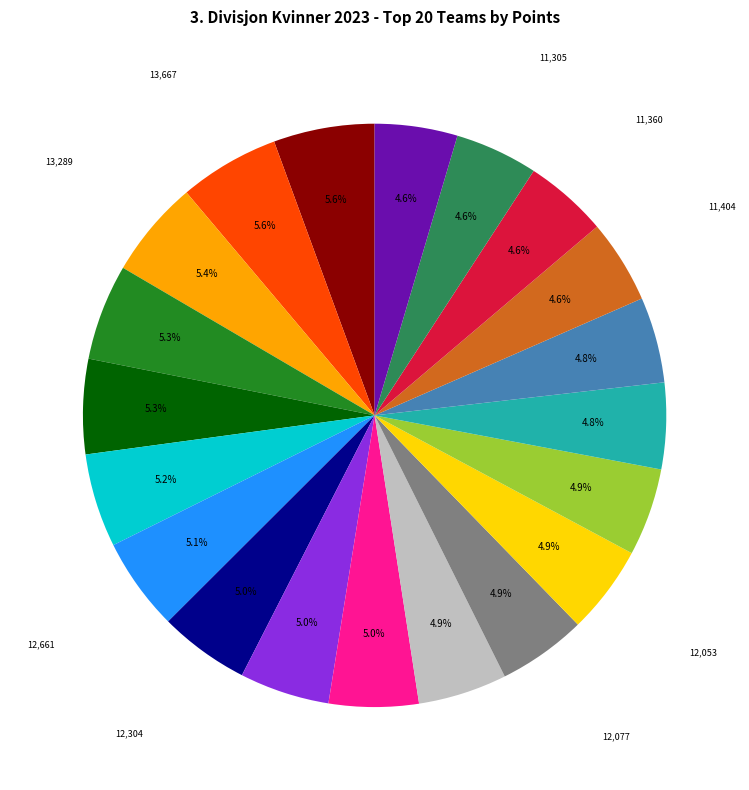

Is there a majority slice in this chart?

No